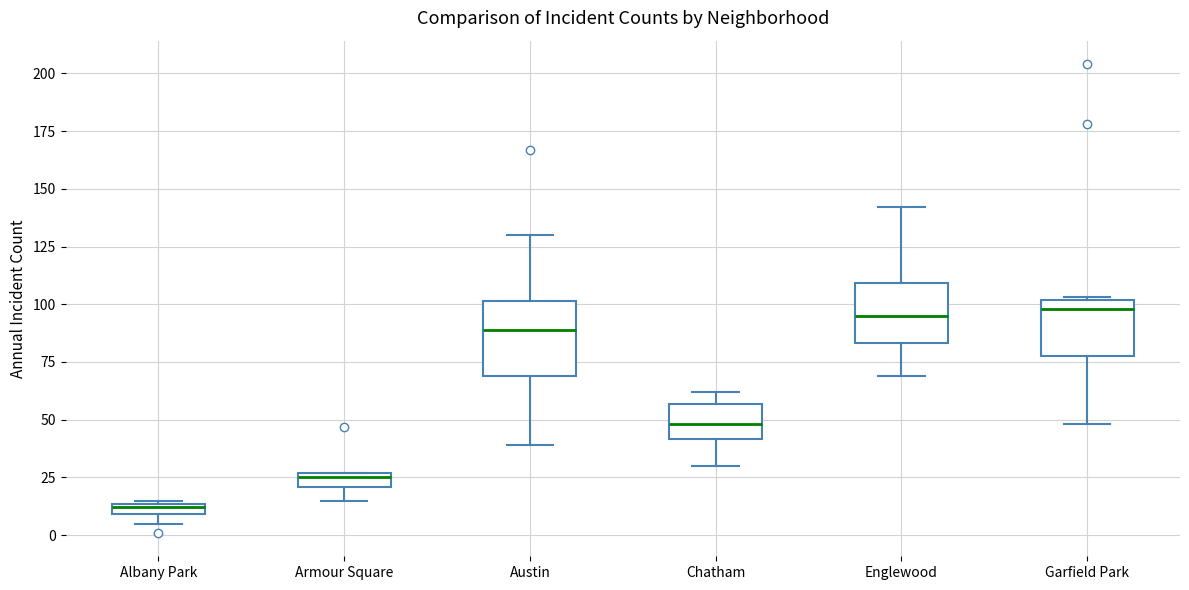

Which box has the lowest median line?

Albany Park